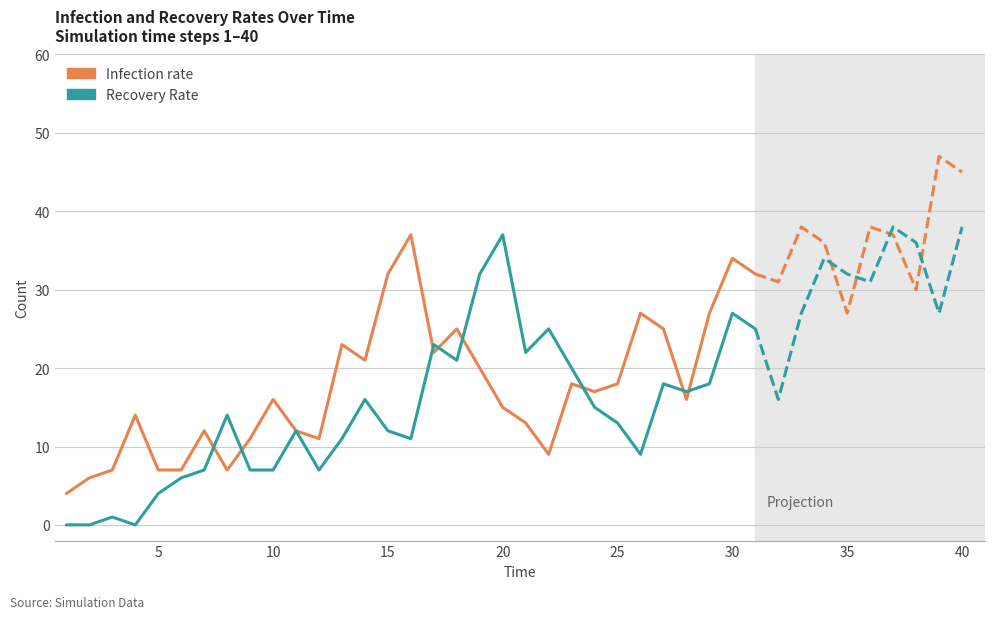

In Infection rate, how many points are higher than both neighbors (excluding endpoints)?

9